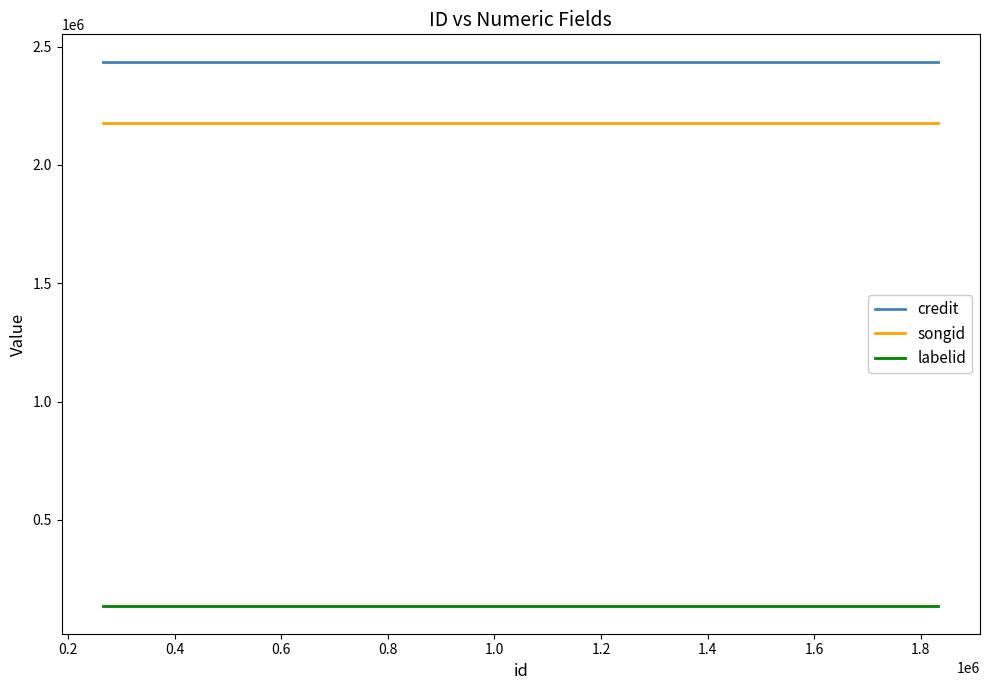

What is the highest value of the credit series?

2436304